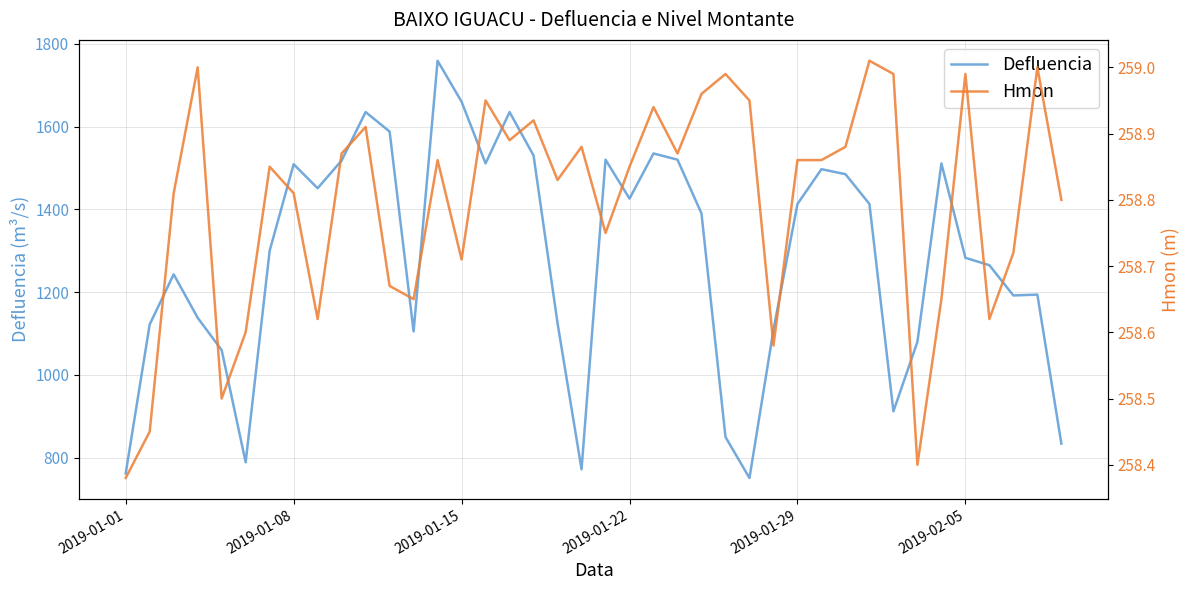

What is the smallest value displayed?

258.4